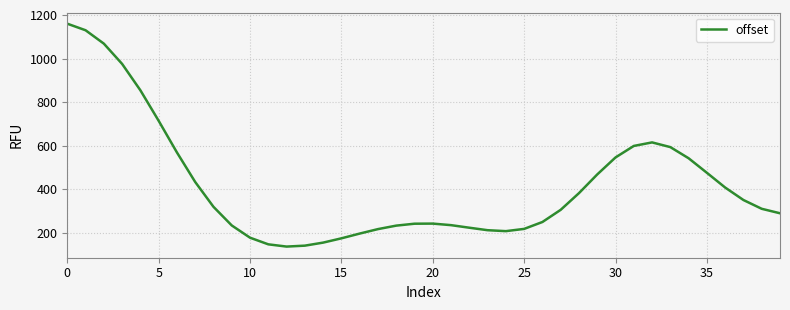

What is the difference between the maximum and minimum values?

1023.8